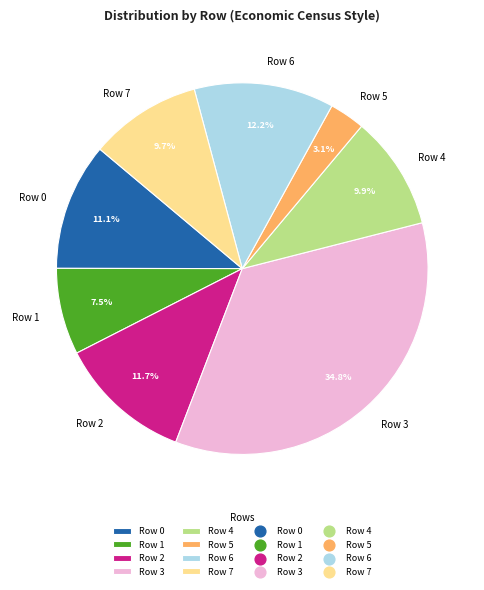

The Row 7 slice represents 10% of the pie. True or false?

True